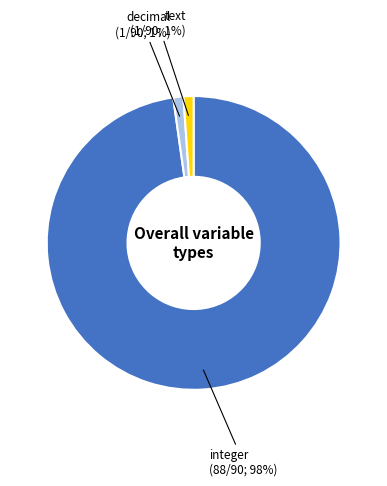

To the nearest percent, what is the average slice percentage?

33%